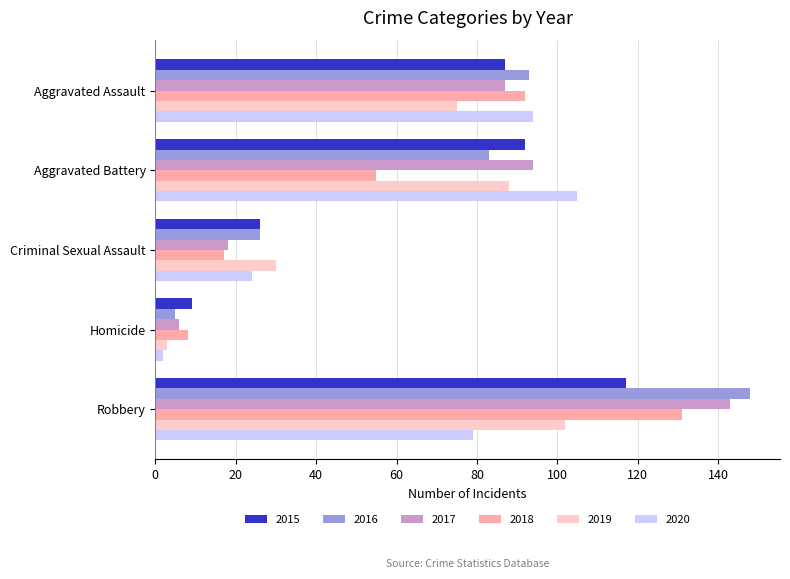

The 2016 series shows 131 at Aggravated Battery. True or false?

False